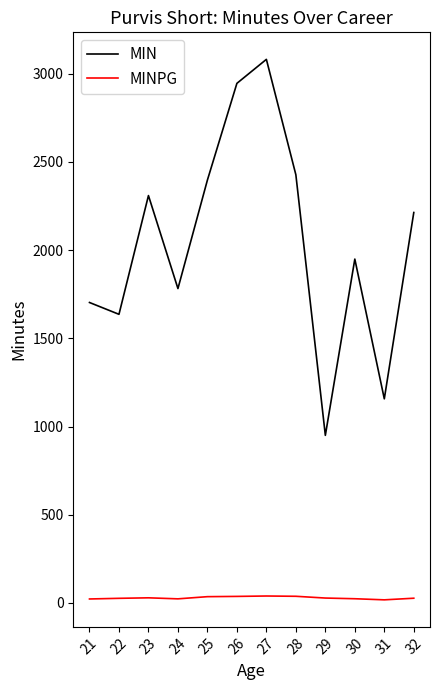

What is the maximum value for MIN?

3081.0